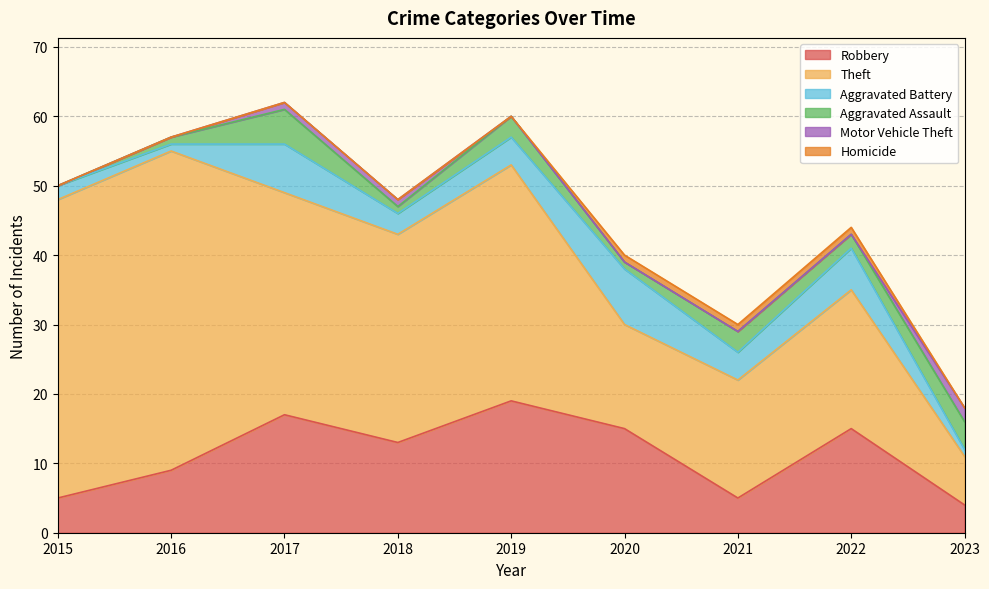

How many distinct data groups are displayed?

6